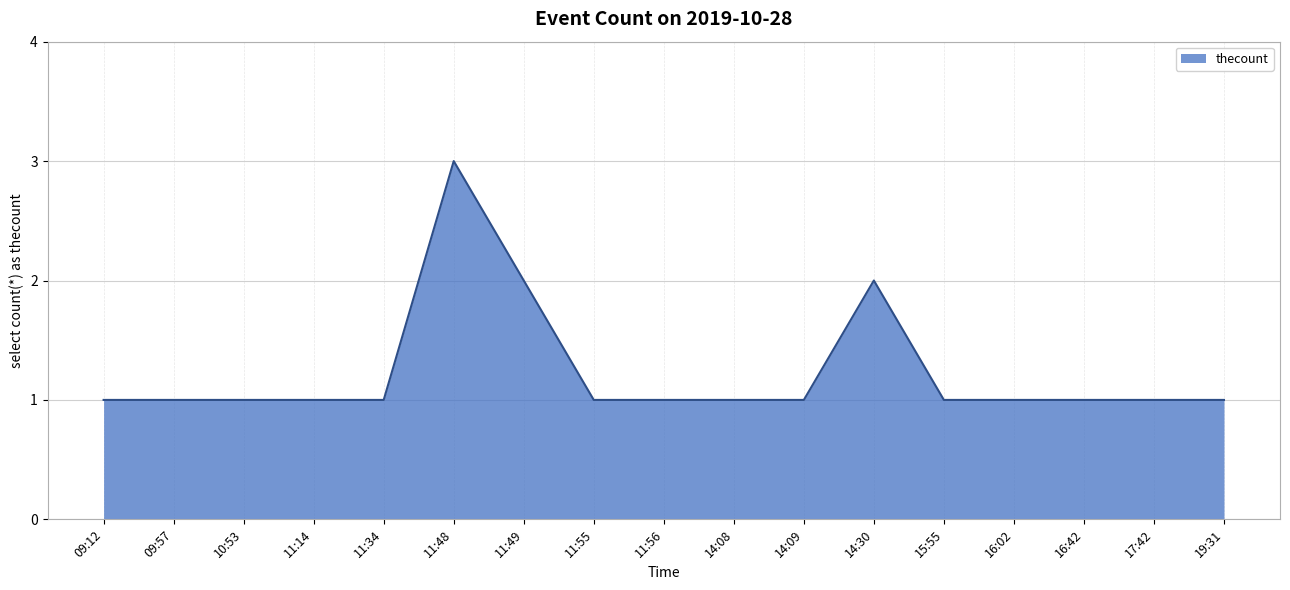

What is the ratio of the value at 09:57 to the value at 16:42?

1.0